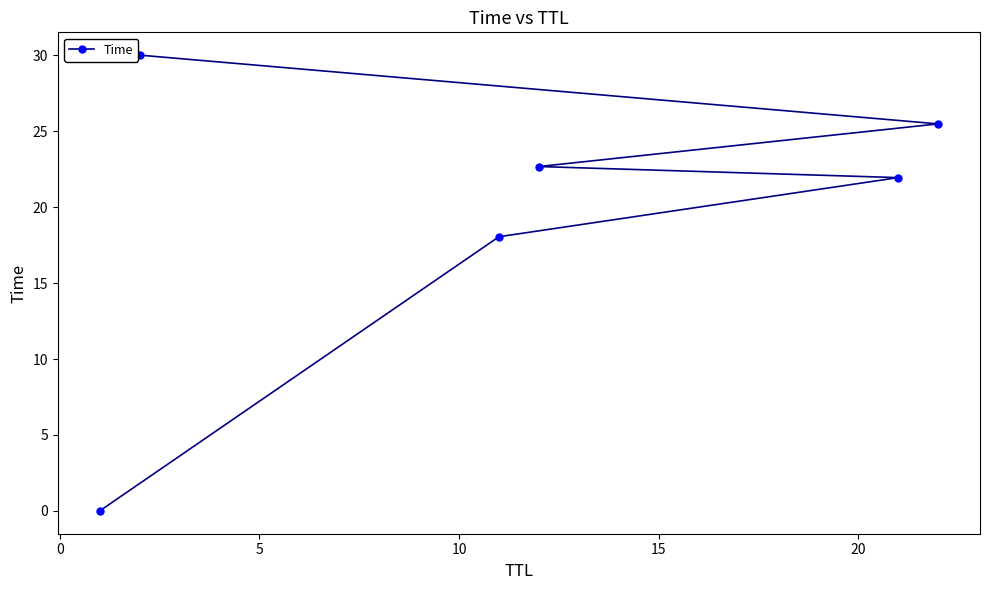

What is the value of the 6th point from the left?

25.5